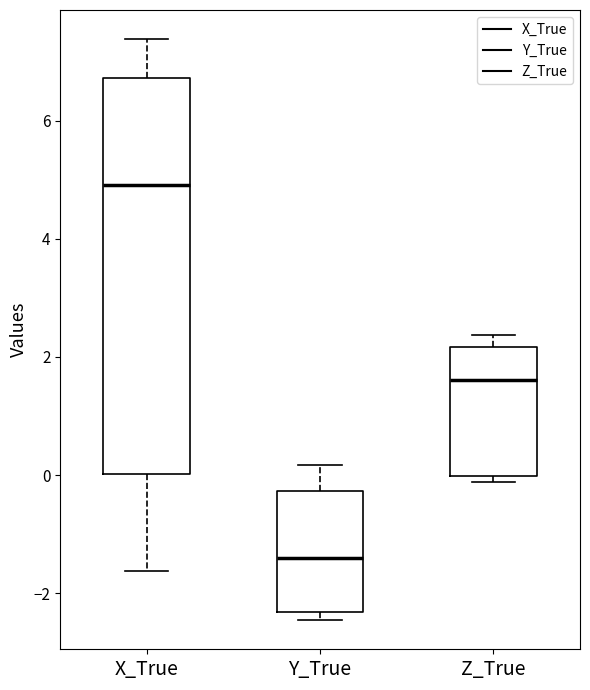

Where does the upper whisker of the box for Y_True end on the y-axis? The values are not printed on the chart, so give them approximately, as read against the axis.

0.2